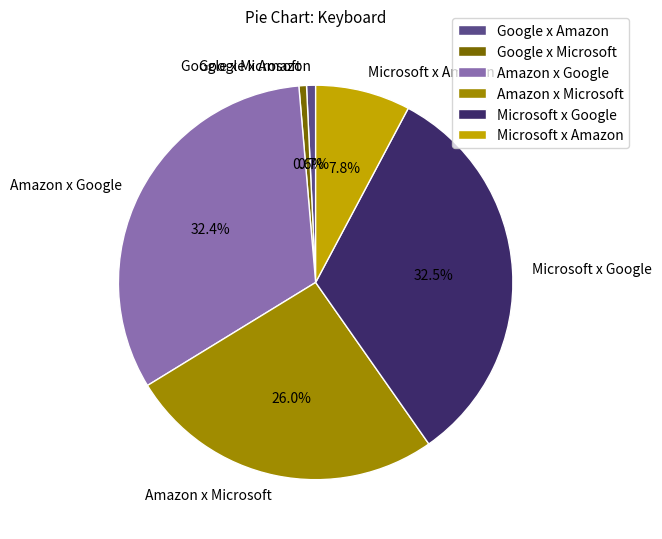

Between Amazon x Microsoft and Microsoft x Amazon, which is larger?

Amazon x Microsoft